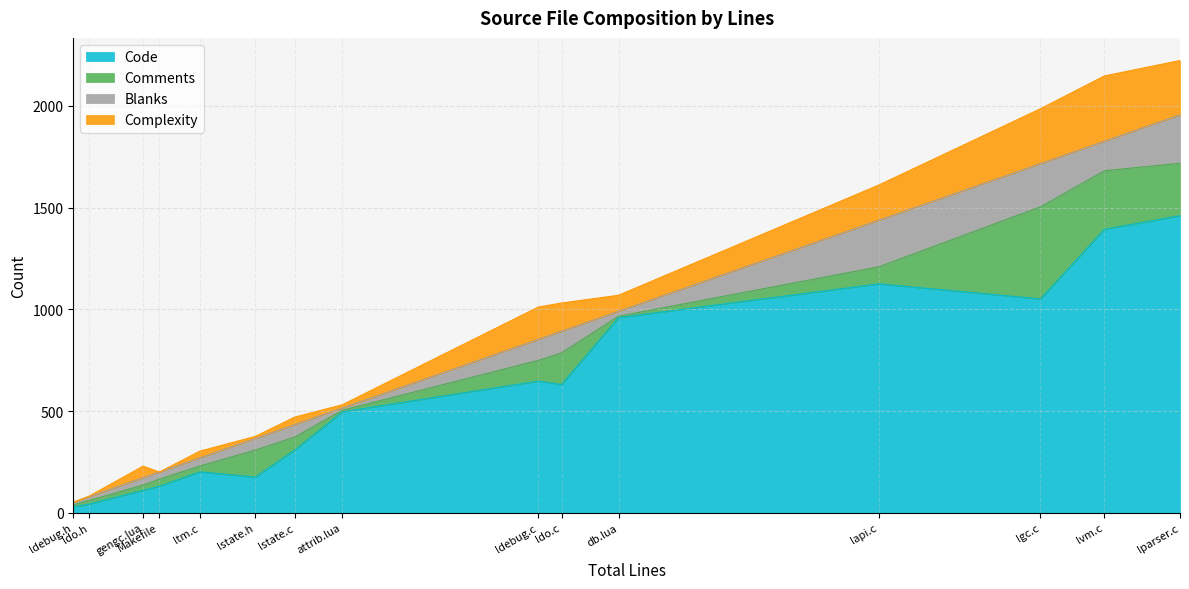

What are all the series names shown in the legend?

Code, Comments, Blanks, Complexity